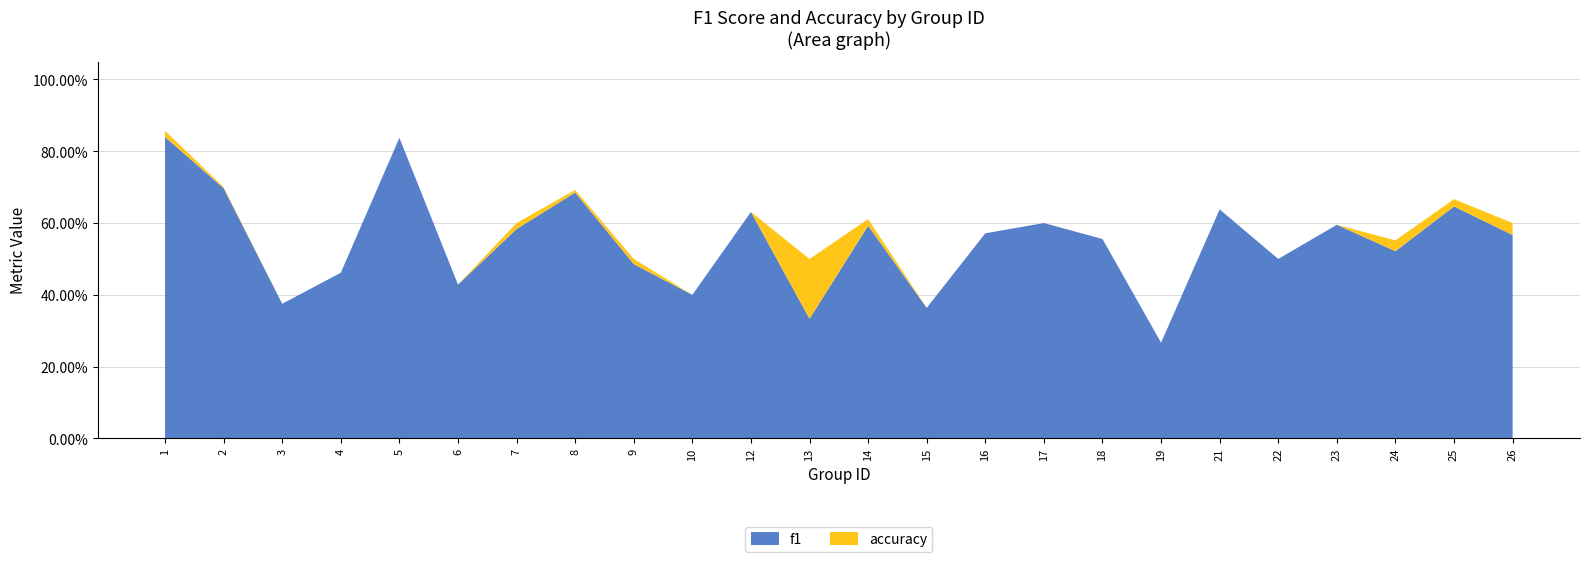

Reading left to right, transcribe all the data shown in this chart.

f1: 1=0.8	2=0.7	3=0.4	4=0.5	5=0.8	6=0.4	7=0.6	8=0.7	9=0.5	10=0.4	12=0.6	13=0.3	14=0.6	15=0.4	16=0.6	17=0.6	18=0.6	19=0.3	21=0.6	22=0.5	23=0.6	24=0.5	25=0.6	26=0.6
accuracy: 1=0.9	2=0.7	3=0.4	4=0.5	5=0.8	6=0.4	7=0.6	8=0.7	9=0.5	10=0.4	12=0.6	13=0.5	14=0.6	15=0.4	16=0.6	17=0.6	18=0.6	19=0.2	21=0.6	22=0.5	23=0.6	24=0.6	25=0.7	26=0.6